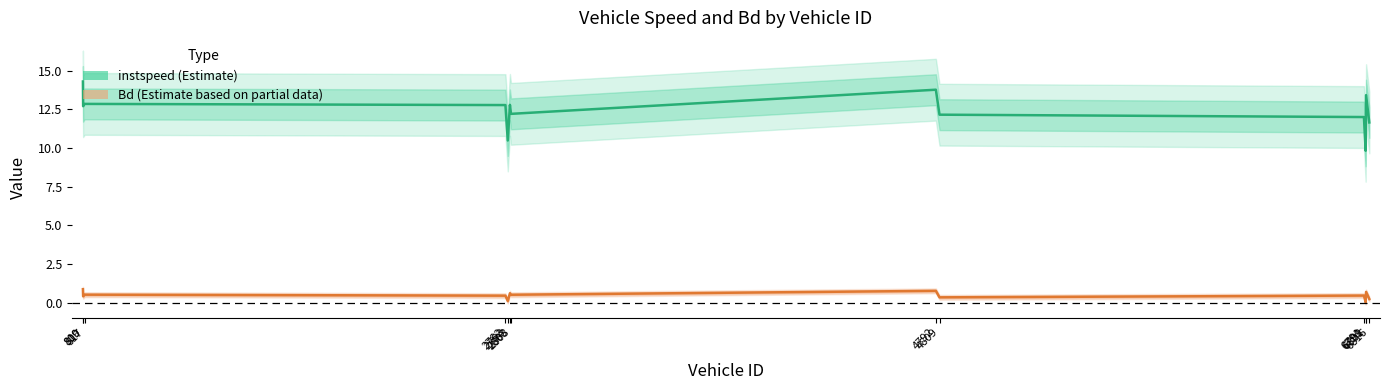

How many lines are shown in the chart?

2